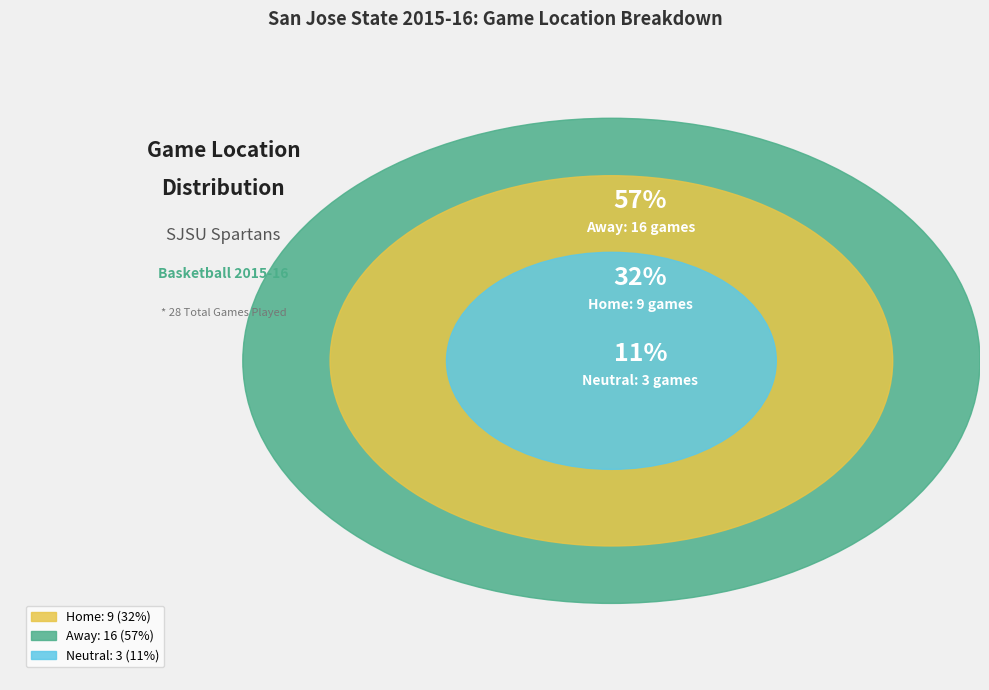

What is the change in value from Home to Away?

+7